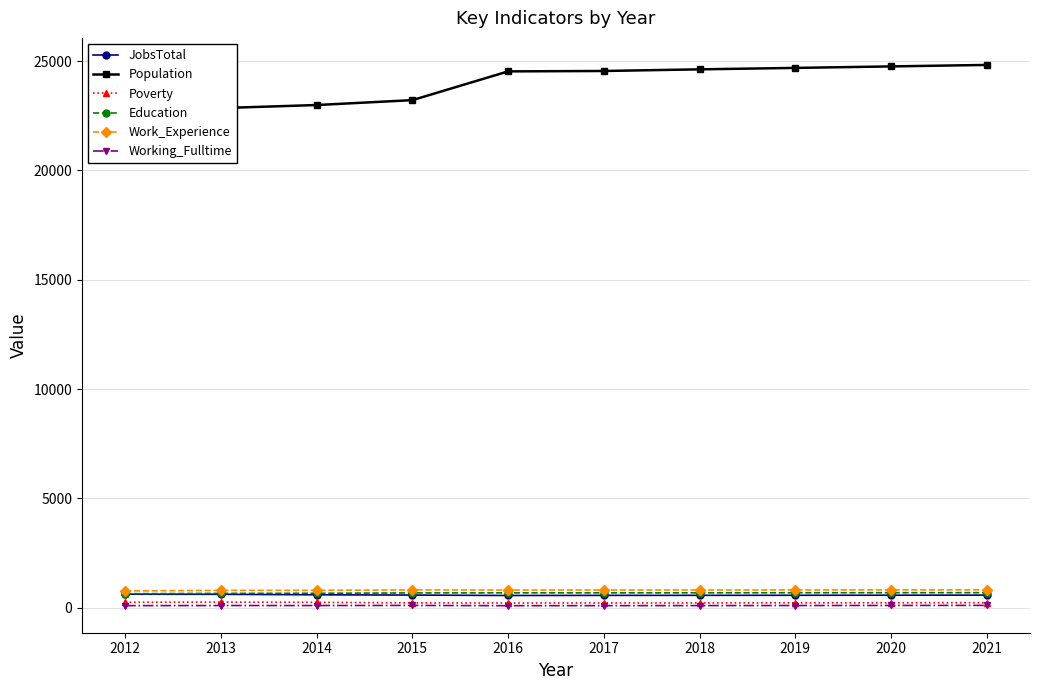

Rank the series by their maximum value, from highest to lowest.

Population, Work_Experience, Education, JobsTotal, Poverty, Working_Fulltime